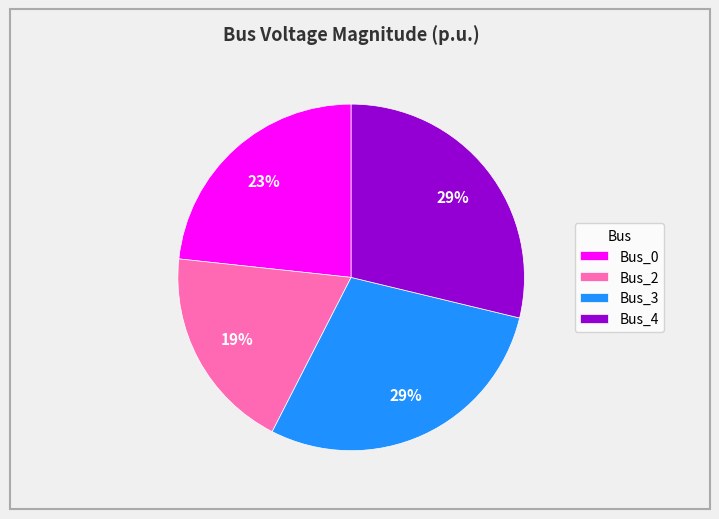

Does any single category account for the majority?

No